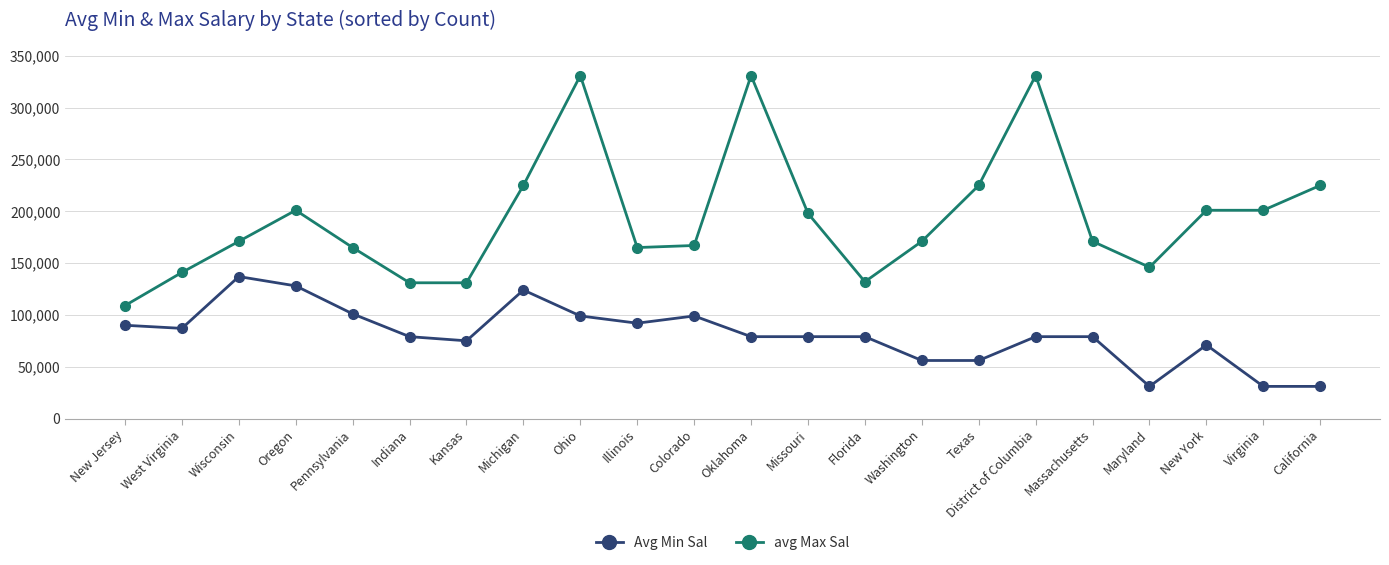

The value of Avg Min Sal at Maryland is 46208. True or false?

False